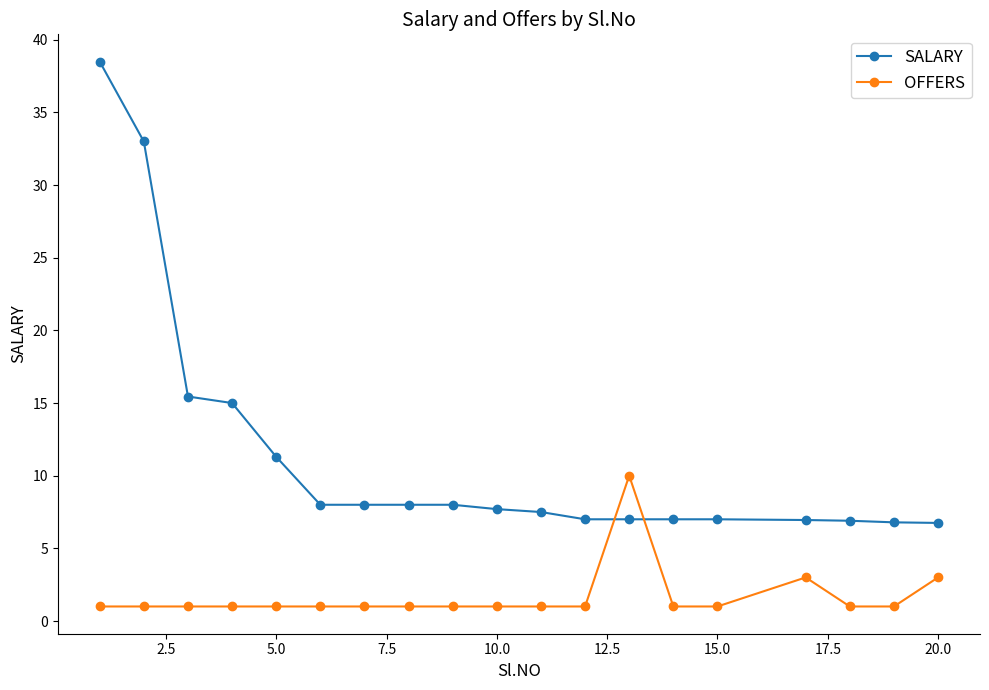

Which series has the largest range (max minus min)?

SALARY